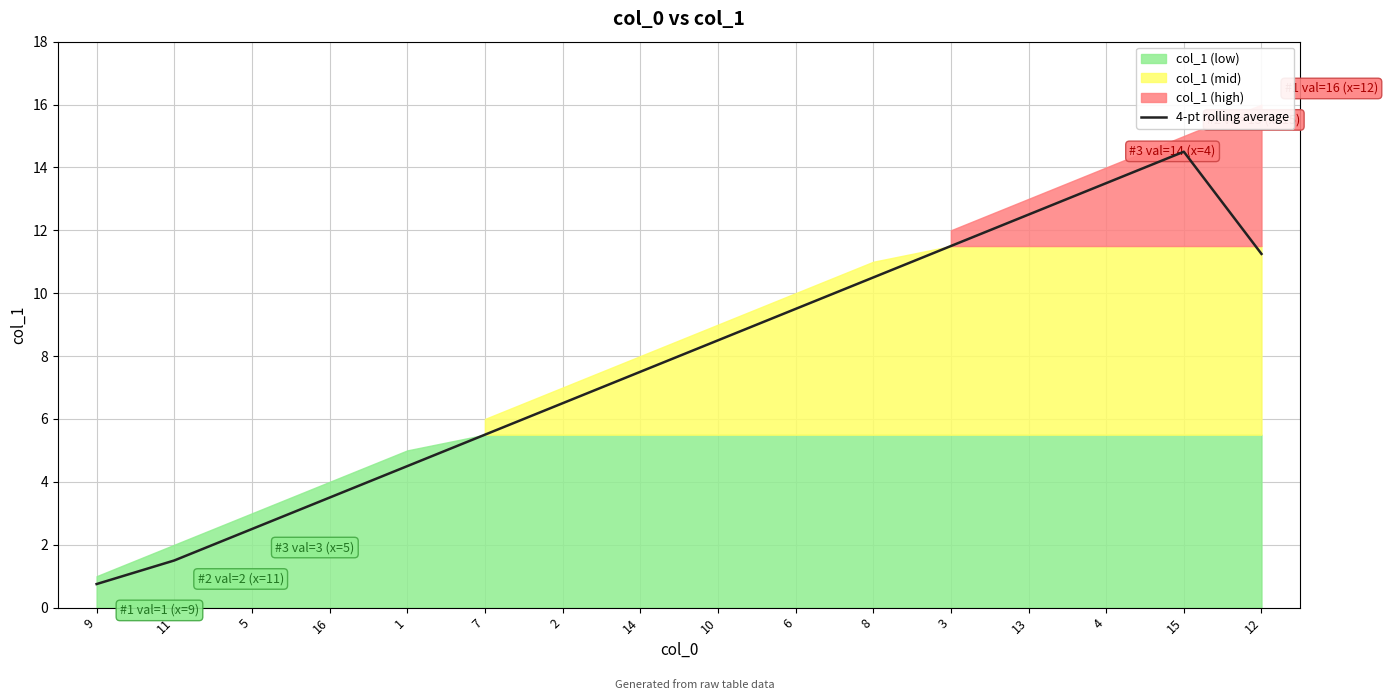

Reading left to right, transcribe all the data shown in this chart.

9=0.8	11=1.5	5=2.5	16=3.5	1=4.5	7=5.5	2=6.5	14=7.5	10=8.5	6=9.5	8=10.5	3=11.5	13=12.5	4=13.5	15=14.5	12=11.2